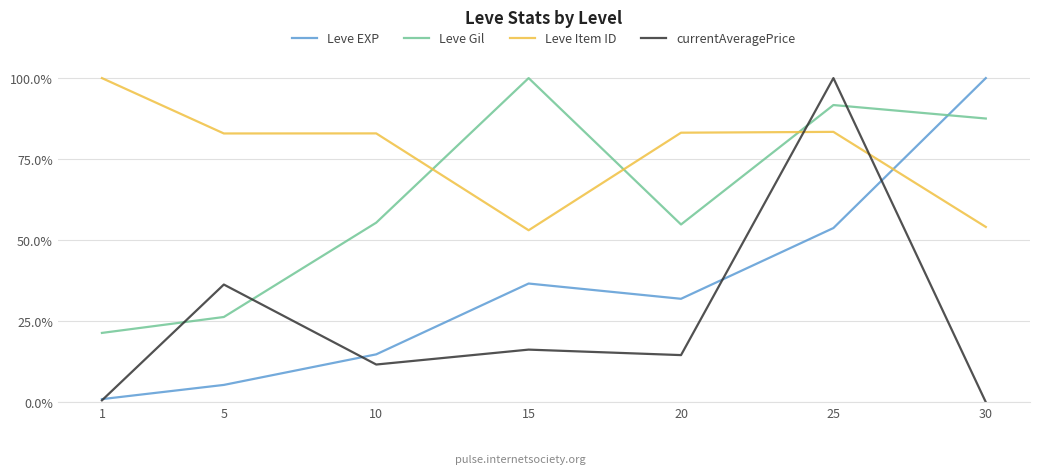

What is the sum of all Leve Gil values?

437.1